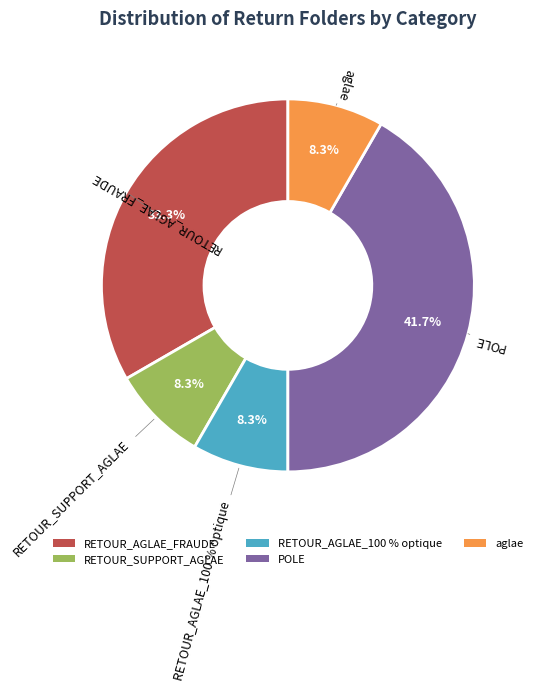

Which slice is the smallest?

RETOUR_SUPPORT_AGLAE